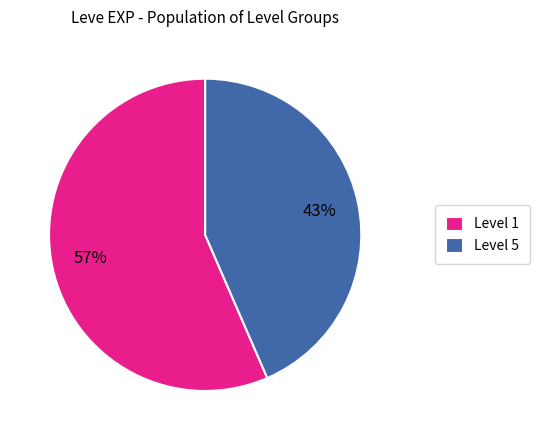

To the nearest percent, what percentage of the pie is Level 1?

57%